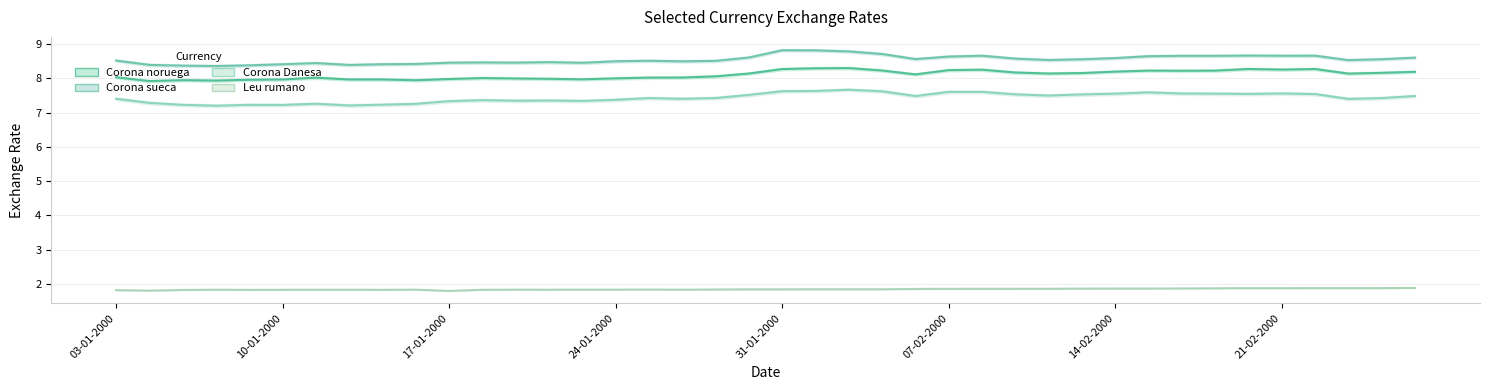

Is it true that Corona Danesa equals 7.3 at 04-01-2000?

True